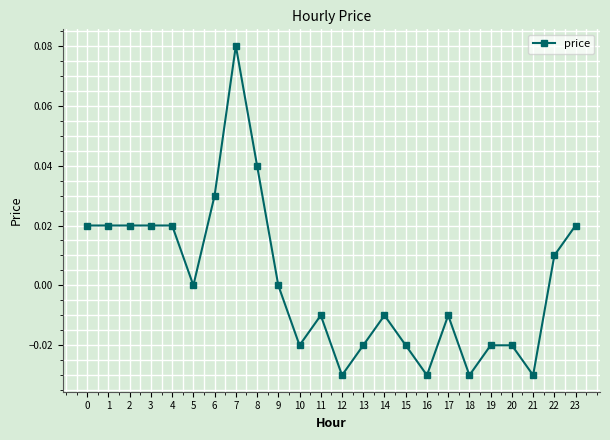

The chart shows a value of -0.0 at 11. True or false?

True